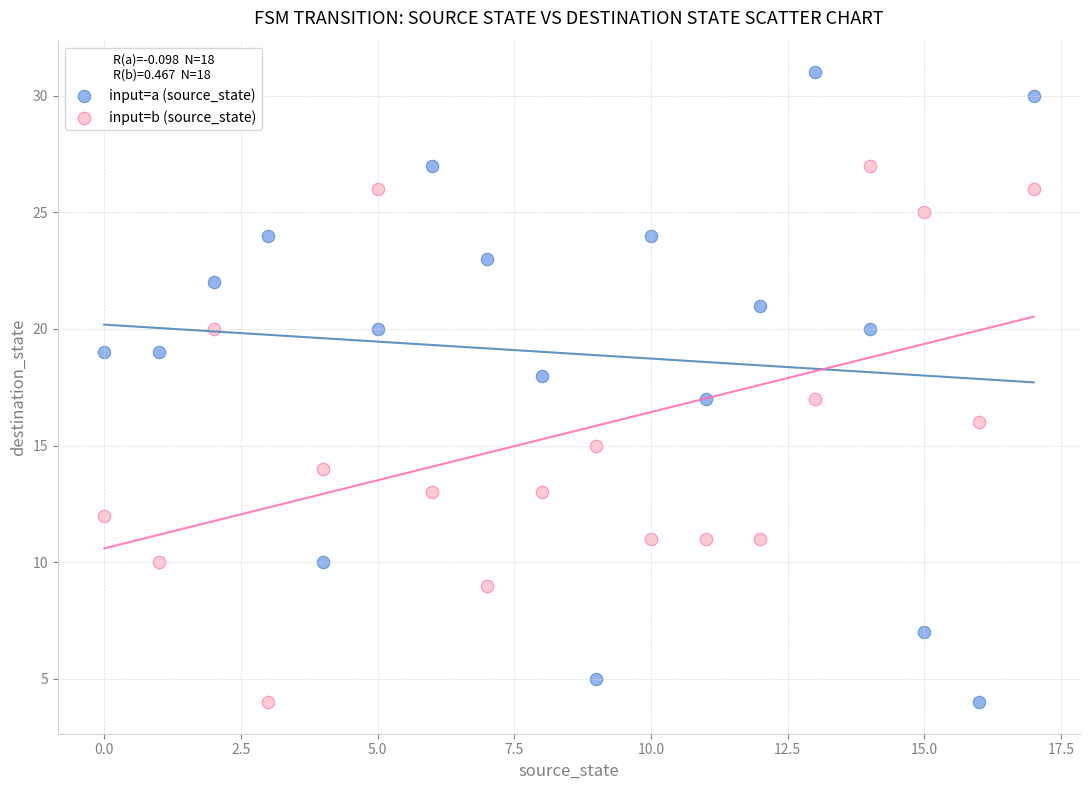

Which series reaches the maximum Y coordinate?

input=a (source_state)